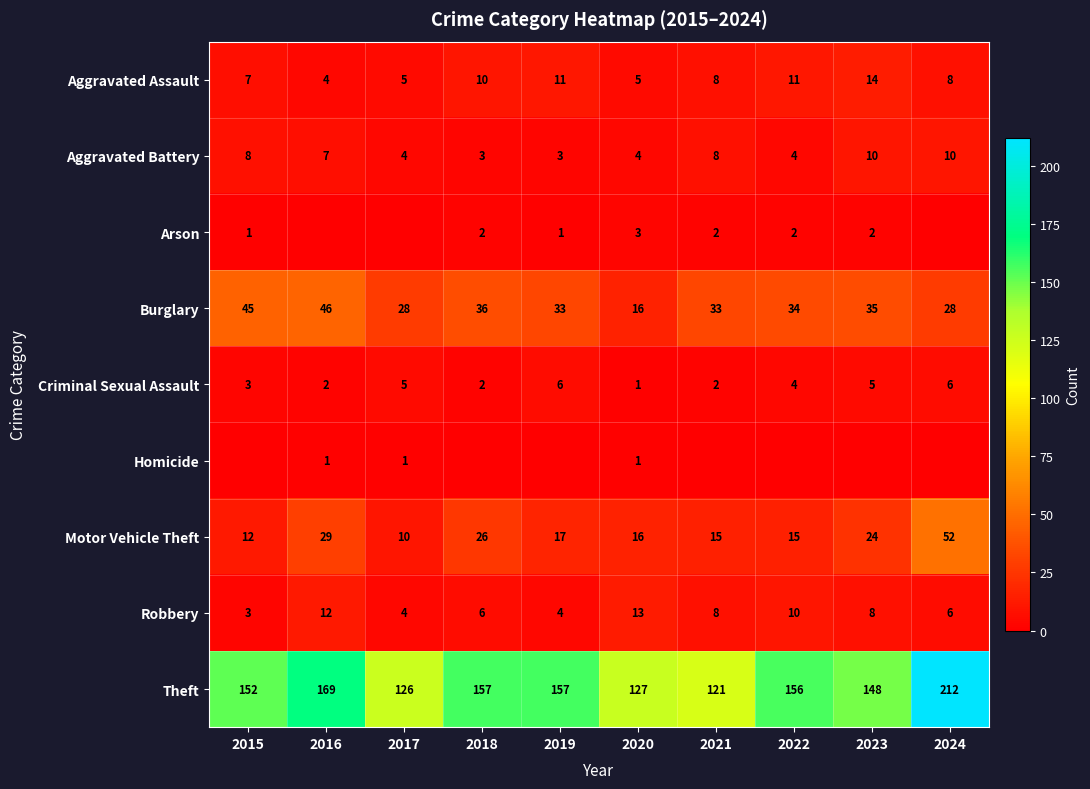

At which label does Burglary first exceed 34?

2015